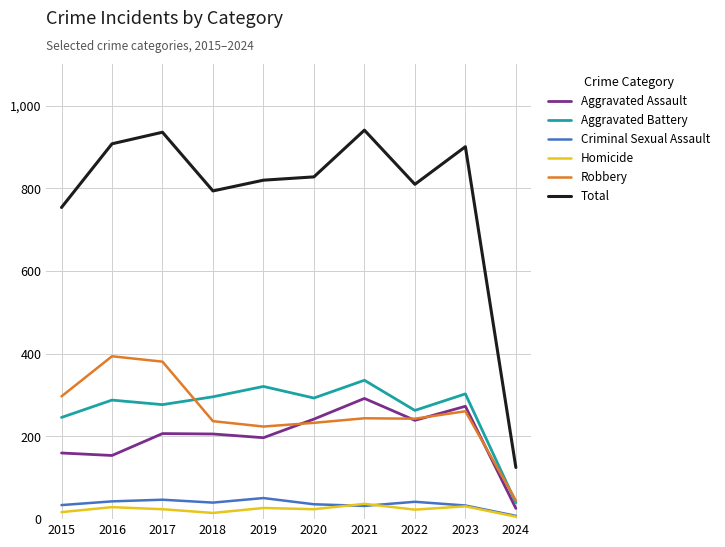

What is the spread (max minus min) of values at 2016?

879